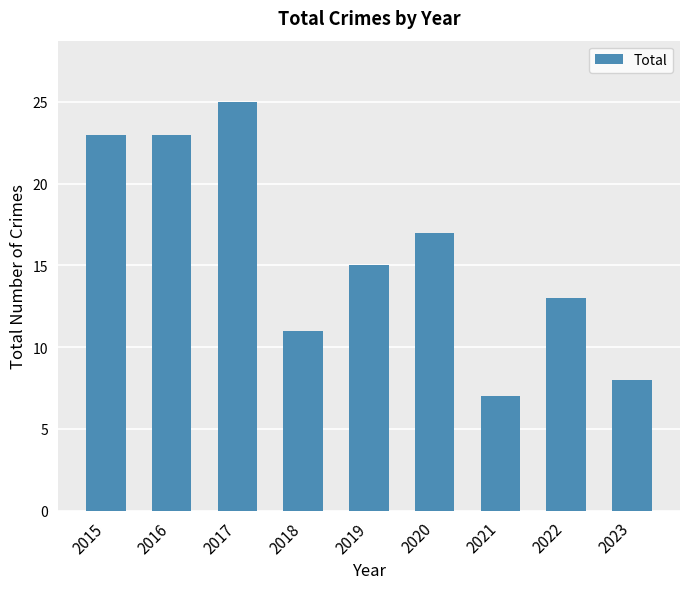

Are the bars horizontal?

No